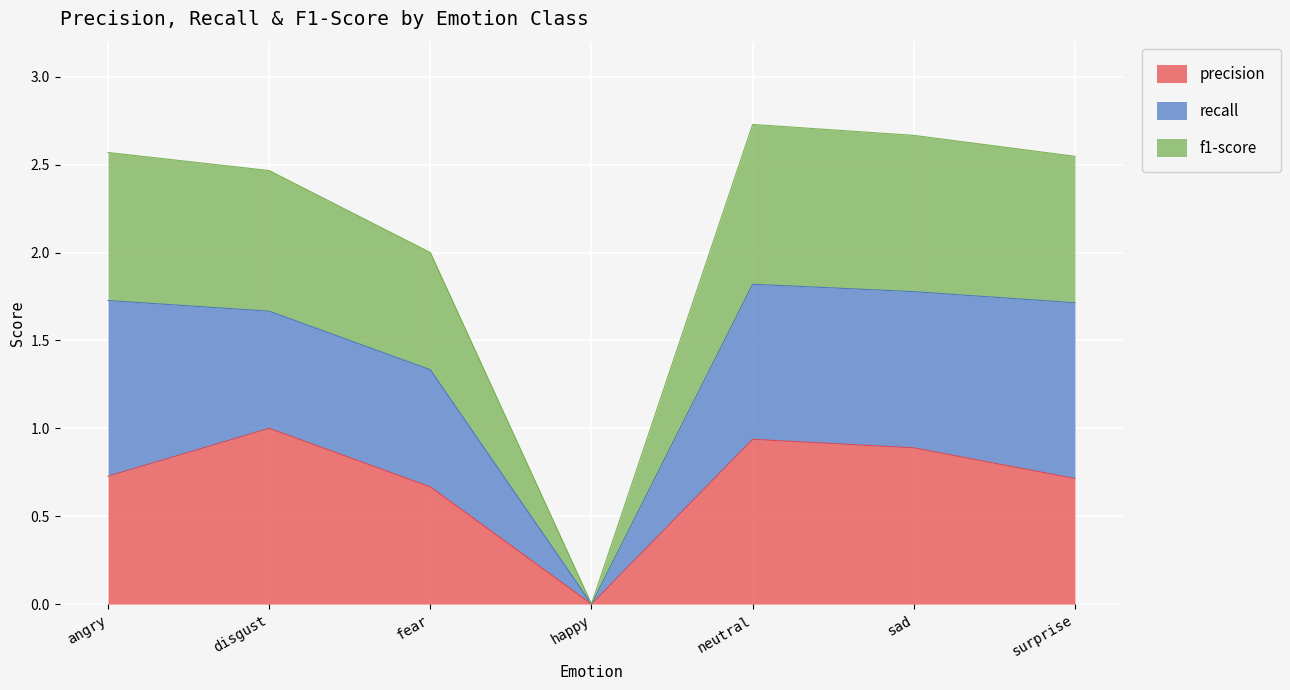

At which label does precision reach its peak?

disgust